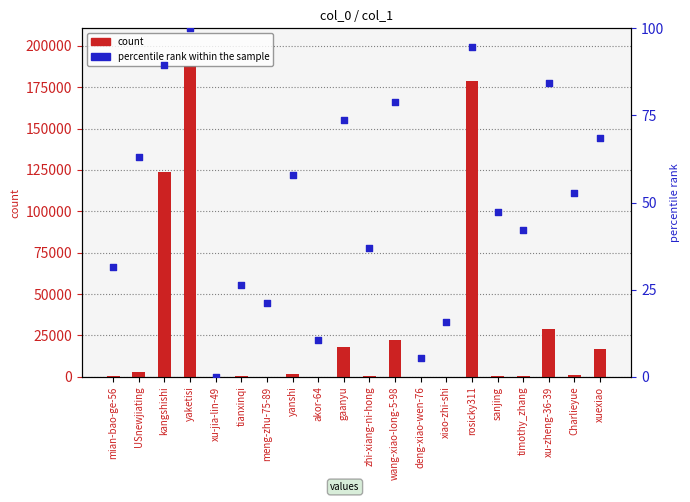

Which series has the largest total across all categories?

count